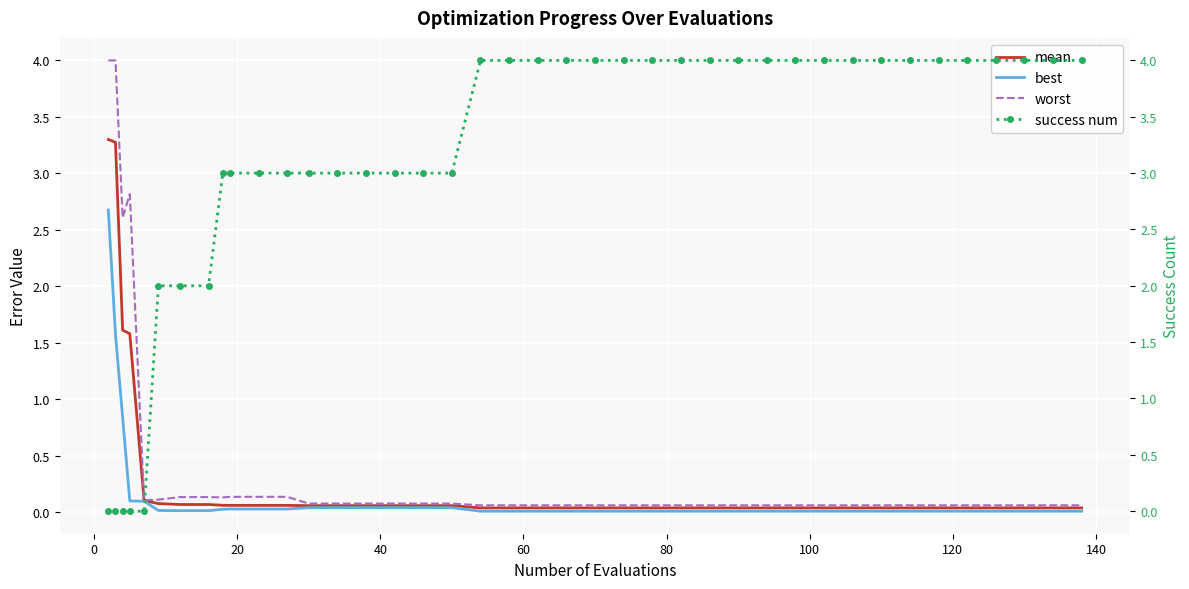

How many distinct data groups are displayed?

4